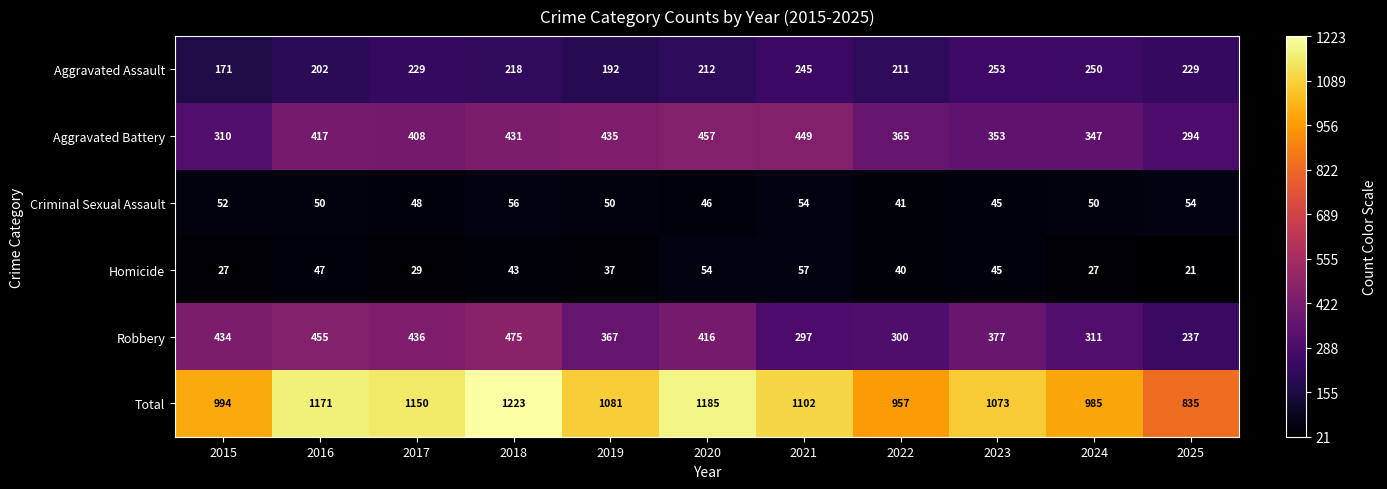

What is the difference between the maximum and second lowest values in the Aggravated Assault series?

61